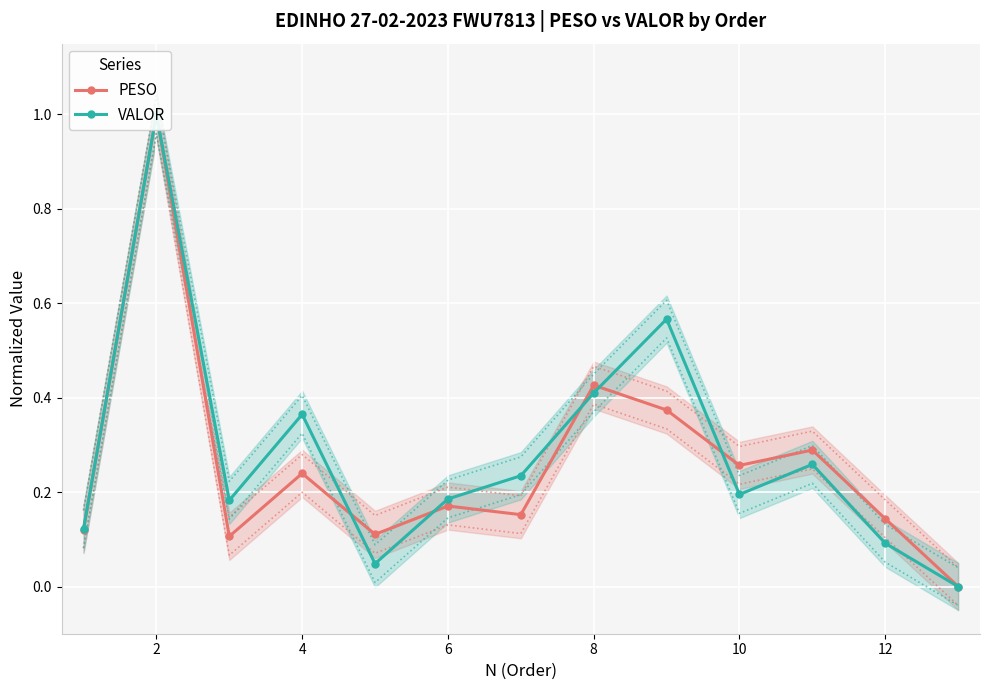

Is the value of PESO at 8 greater than the value of VALOR at 8?

Yes